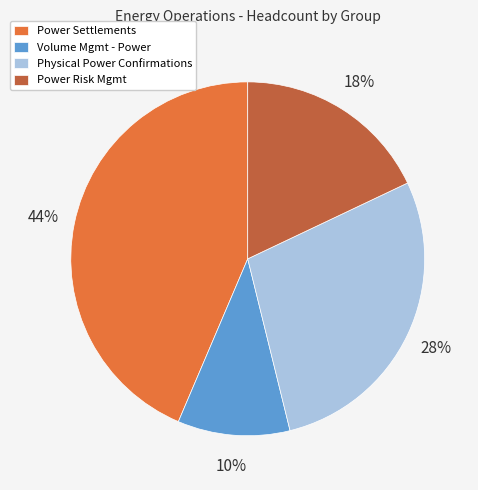

To the nearest percent, what is the combined percentage of Volume Mgmt - Power and Power Risk Mgmt?

28%